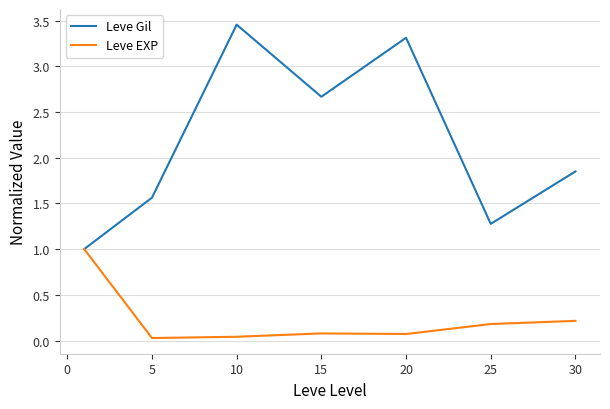

Which series has the widest spread of values?

Leve Gil